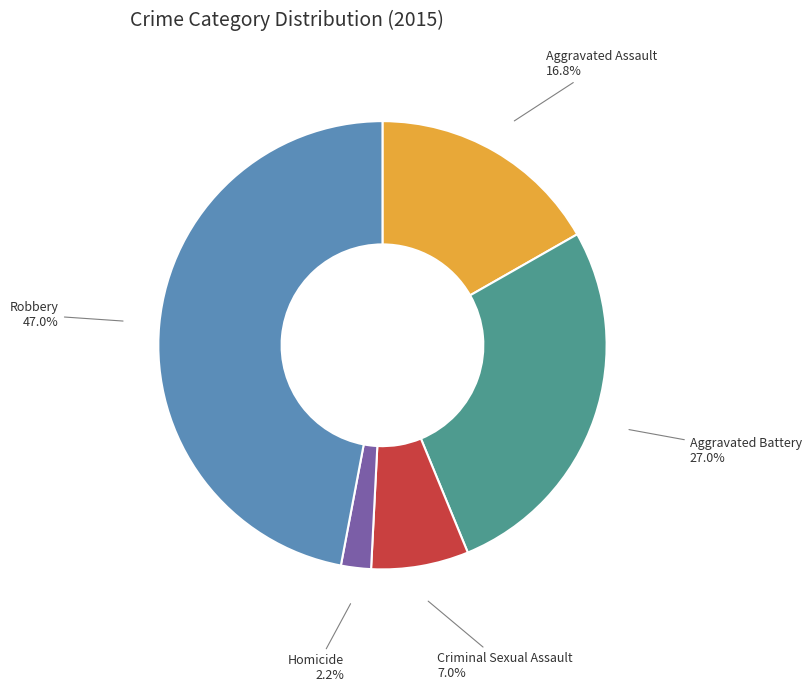

The Aggravated Assault slice represents 17% of the pie. True or false?

True